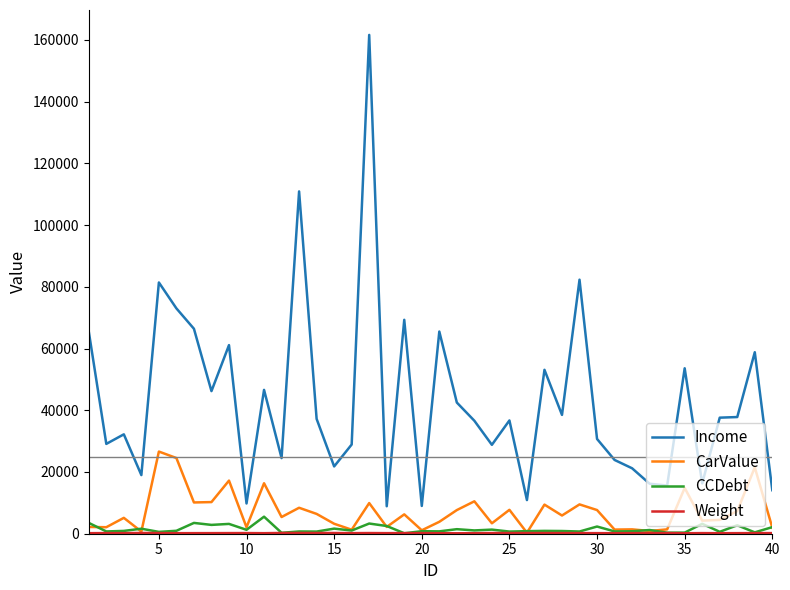

True or false: CCDebt and Income intersect in this chart.

False